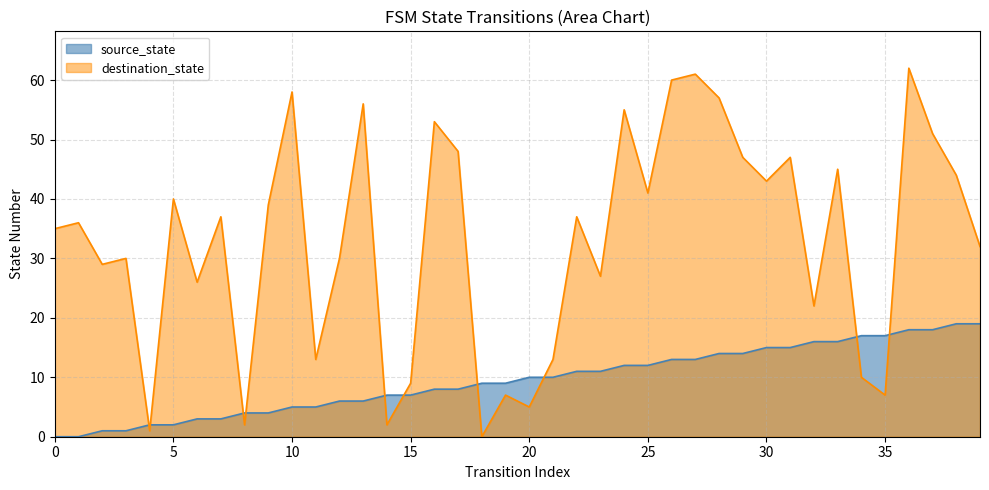

The destination_state series shows 32 at 29. True or false?

False